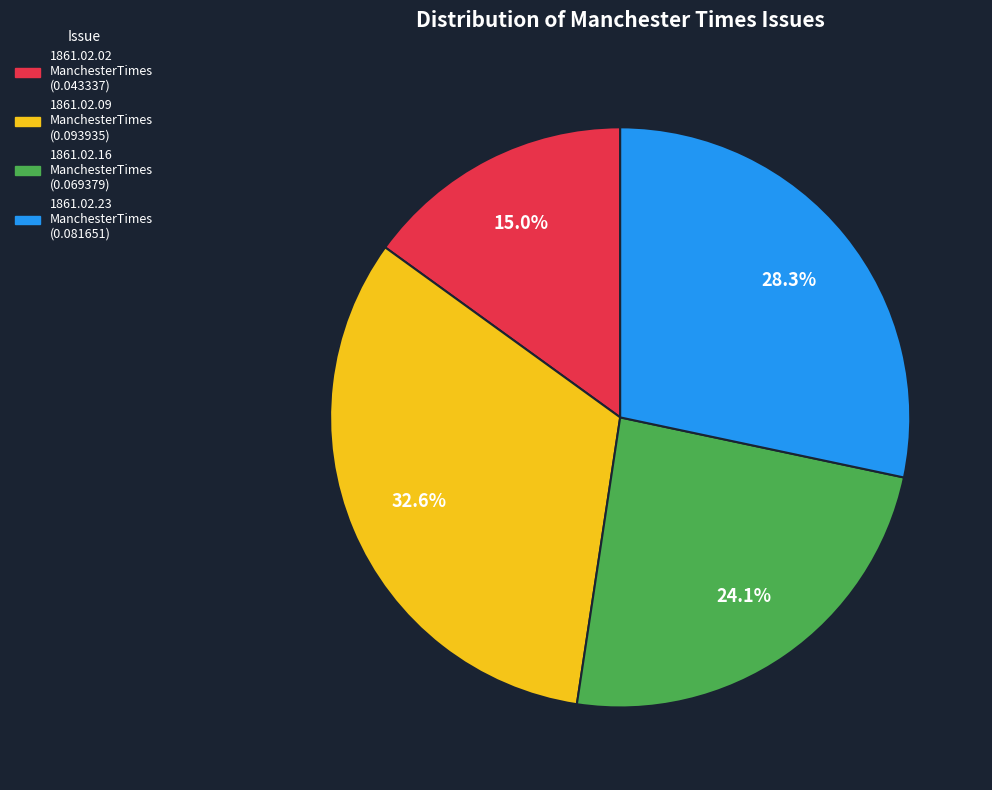

Is there a majority slice in this chart?

No